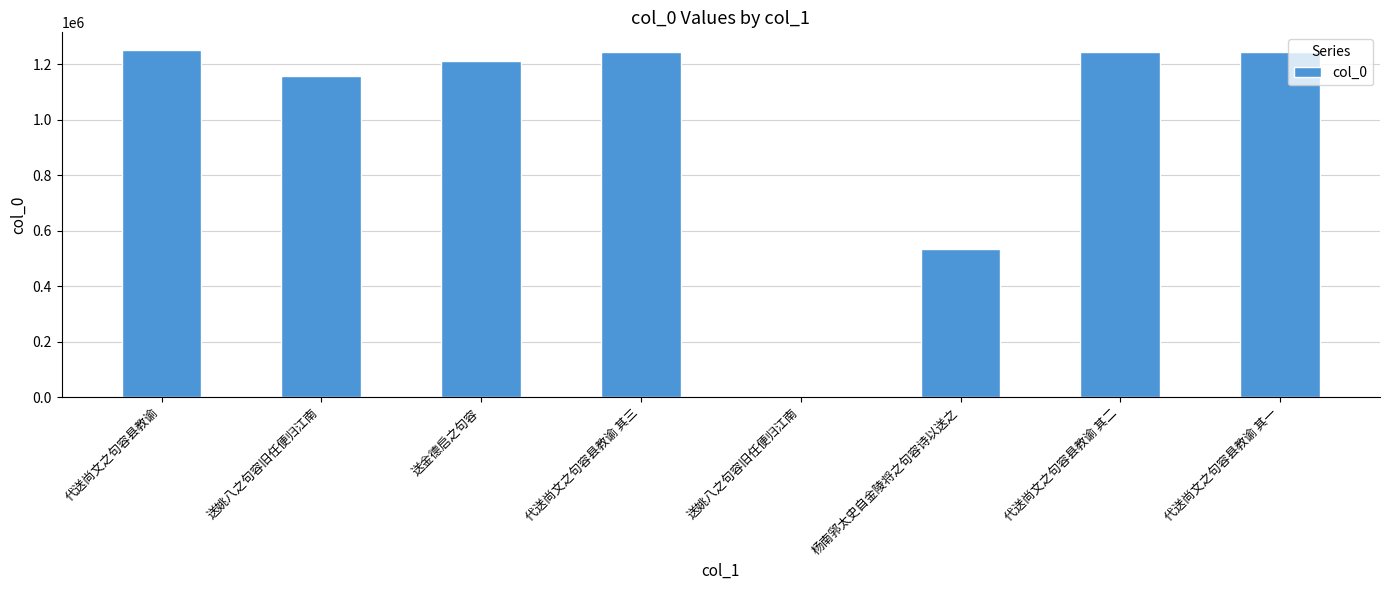

What is the minimum value shown in the chart?

4146